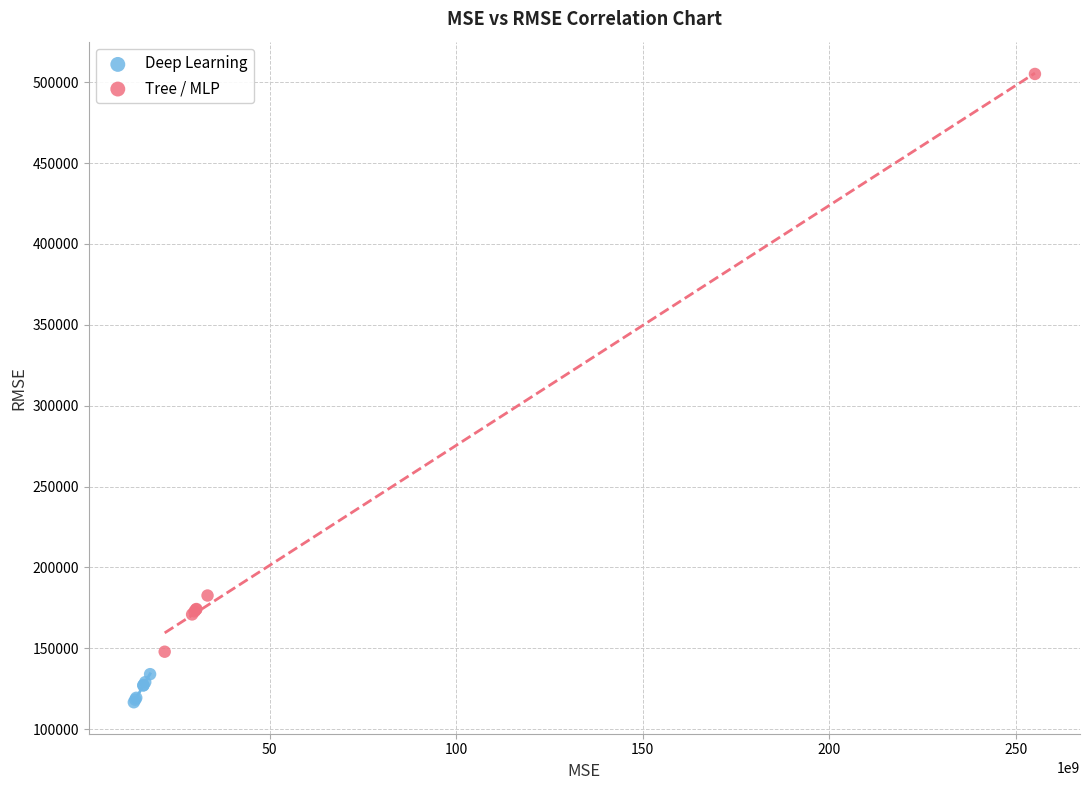

Which series contains the lowest Y value?

Deep Learning